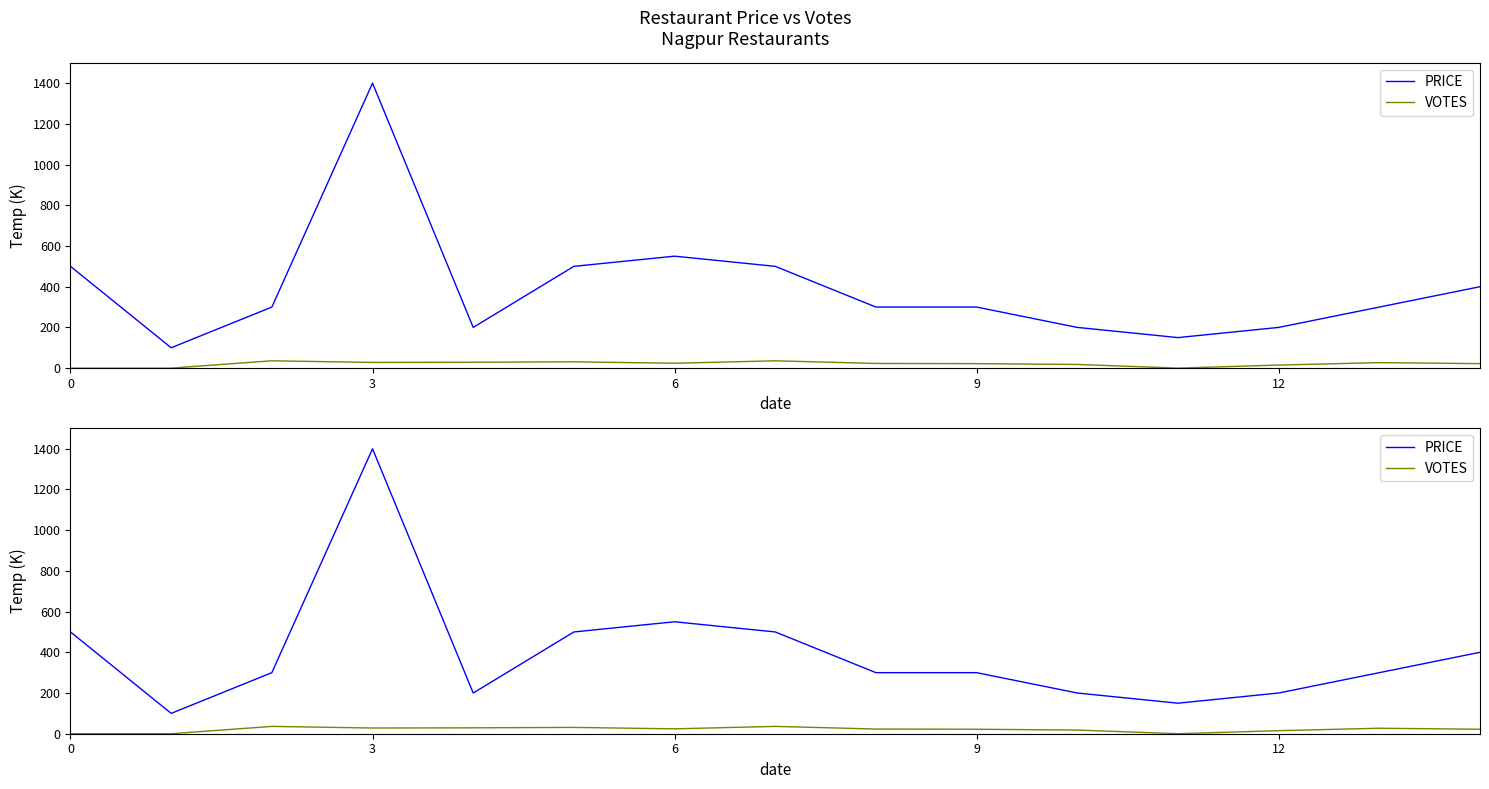

At 6, list the series in order from largest to smallest.

PRICE, VOTES